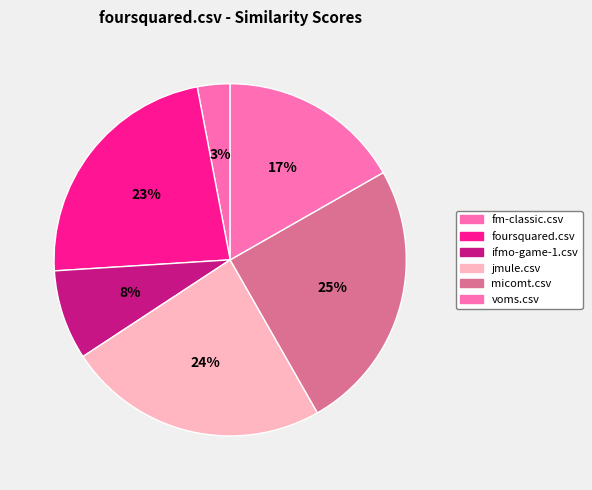

To the nearest percent, what portion does jmule.csv represent?

24%